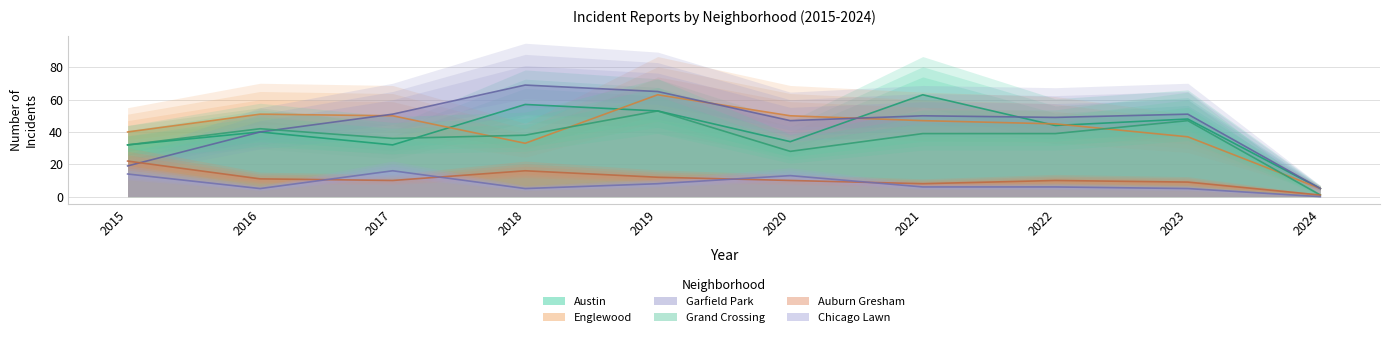

At which category does Grand Crossing reach its first local valley?

2017